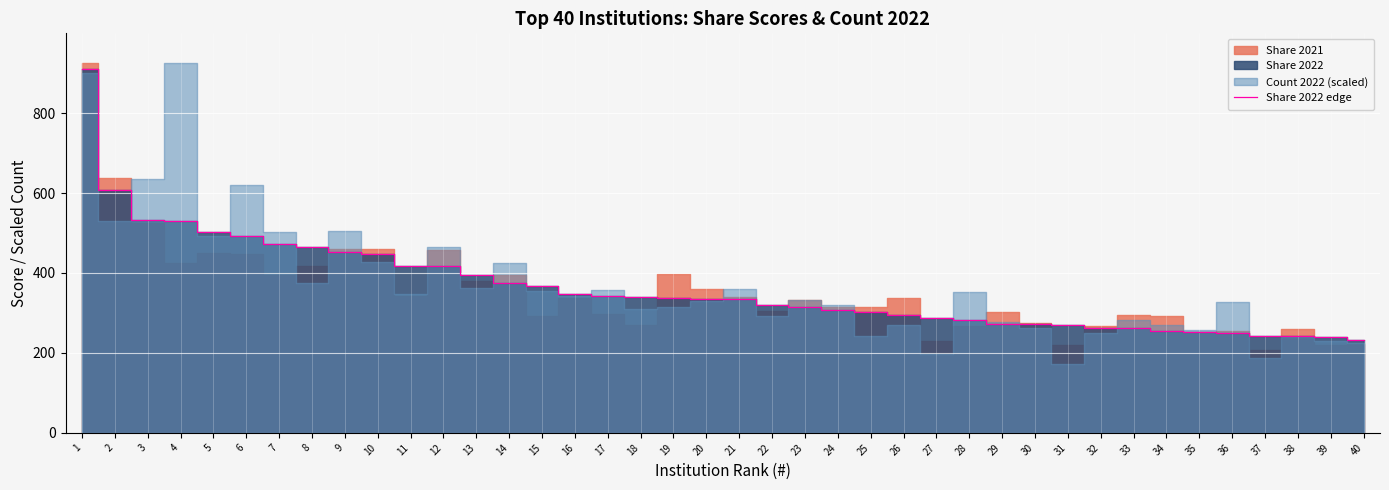

Which label corresponds to the smallest value in the chart?

40